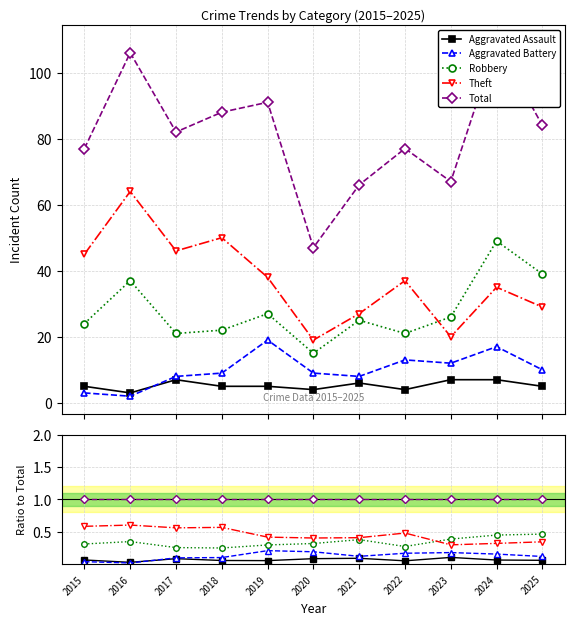

How many lines are shown in the chart?

5